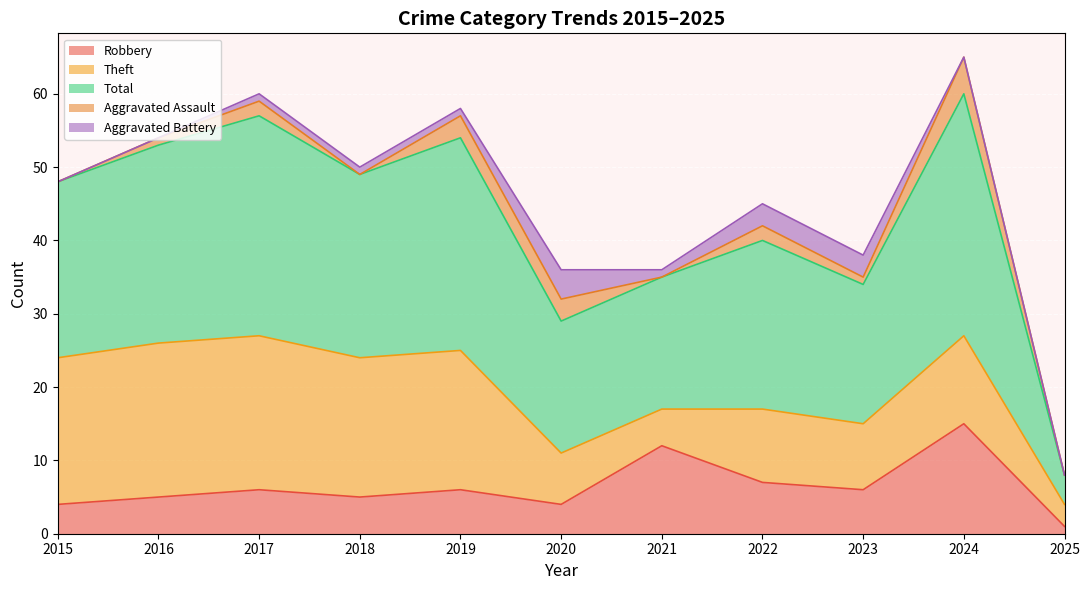

What is the difference between the maximum and minimum values in the Theft series?

18